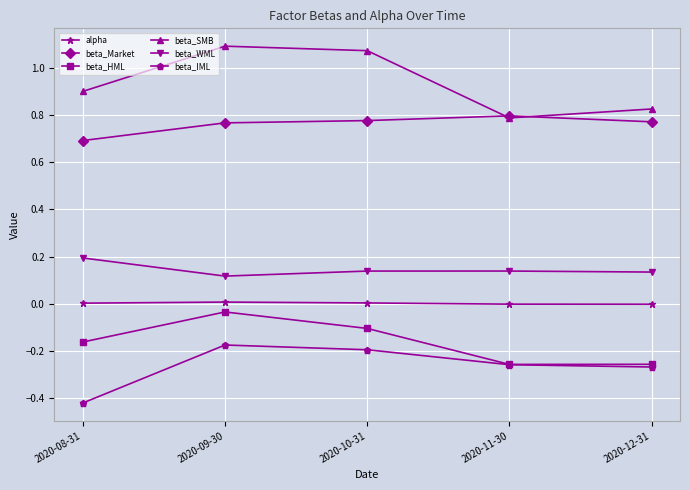

Rank the series at 2020-08-31 from lowest to highest value.

beta_IML, beta_HML, alpha, beta_WML, beta_Market, beta_SMB